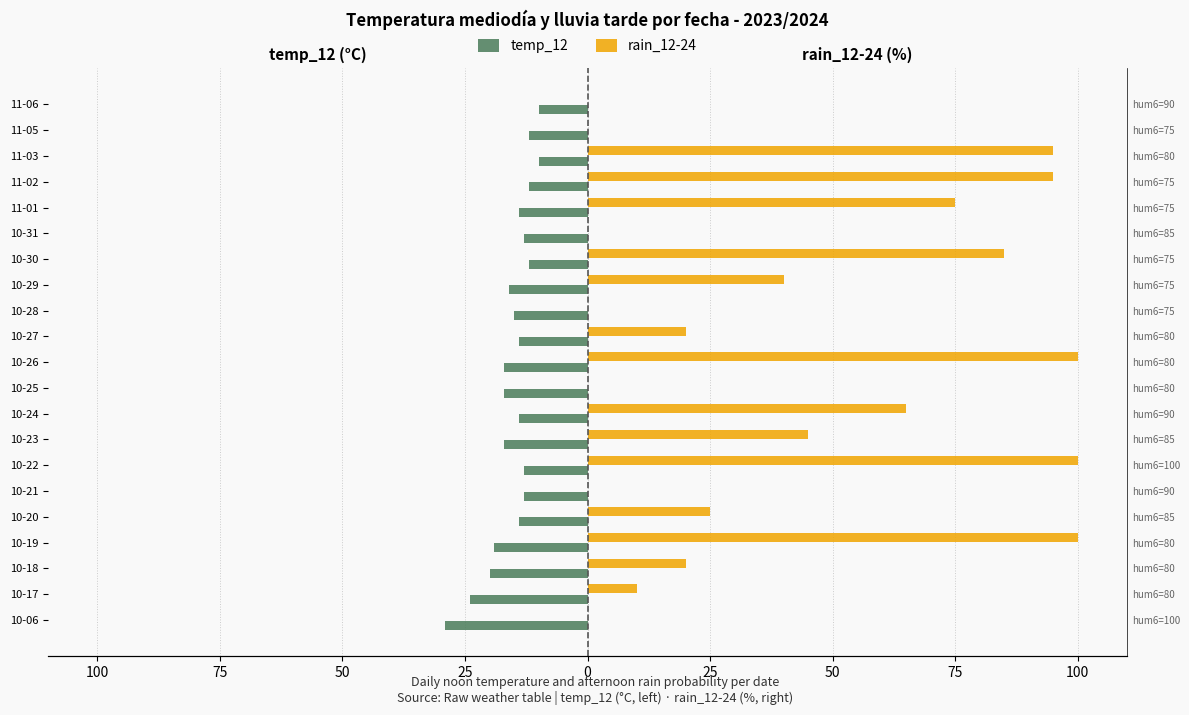

Which series has the widest spread of values?

rain_12-24